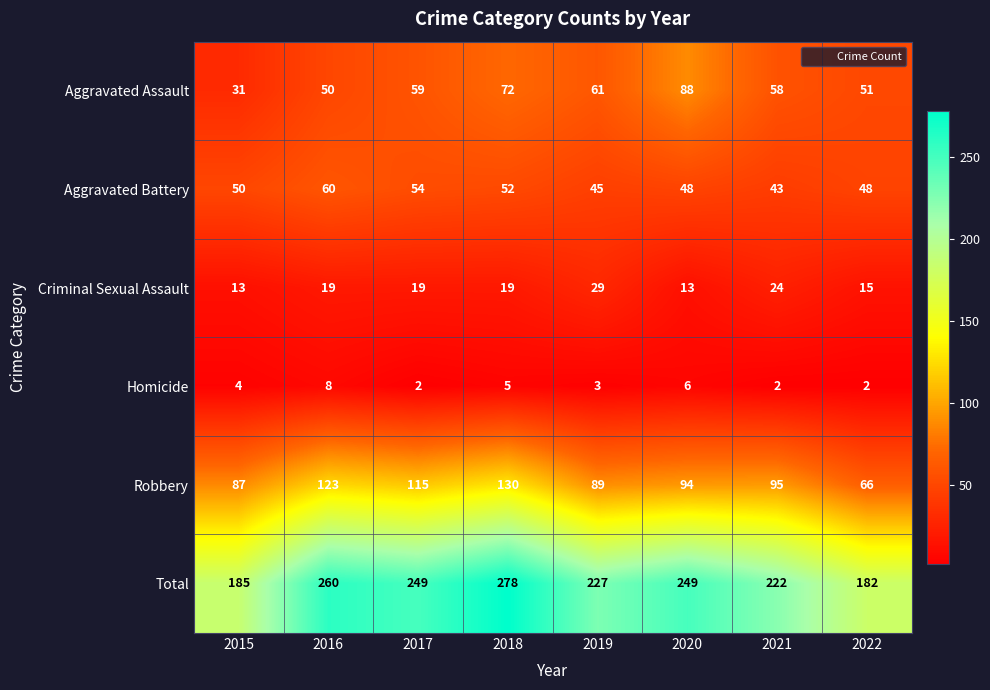

Which category has the highest value in the Aggravated Battery series?

2016